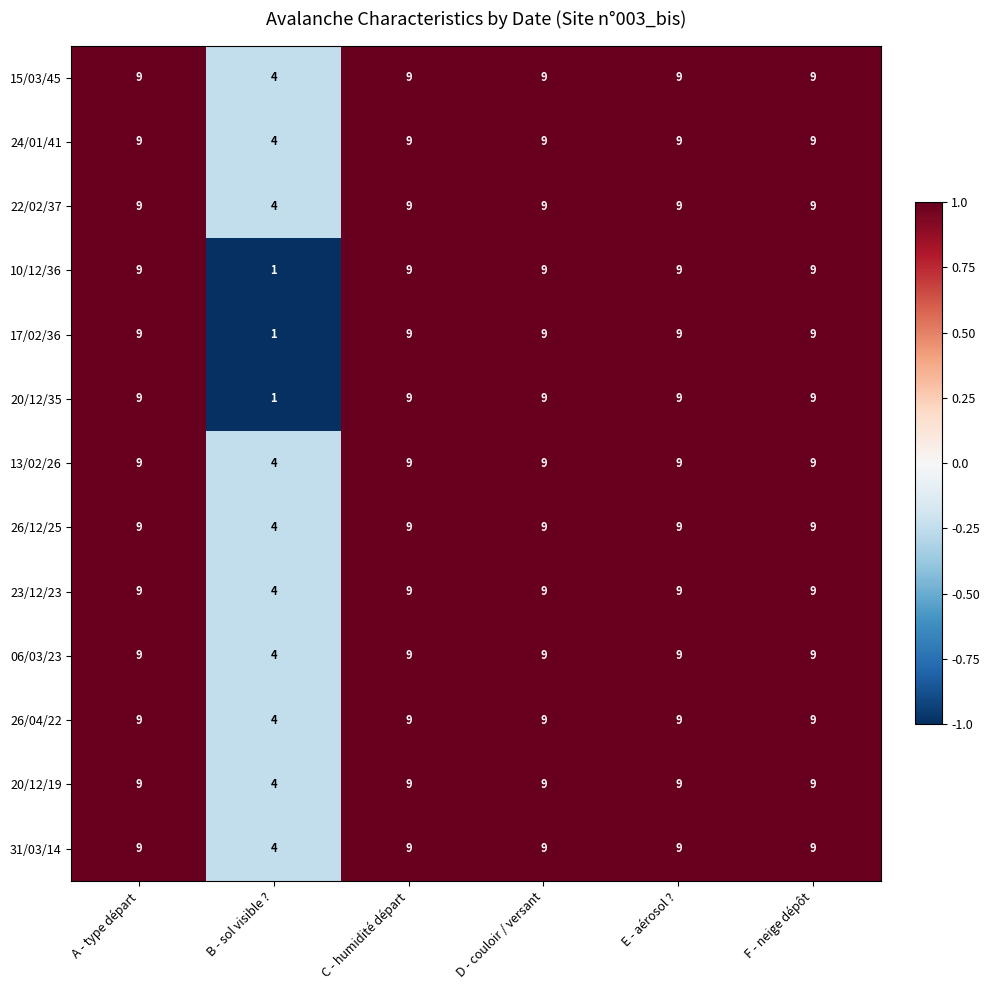

Is the value of 13/02/26 at C - humidité départ greater than the value of 15/03/45 at B - sol visible ??

Yes